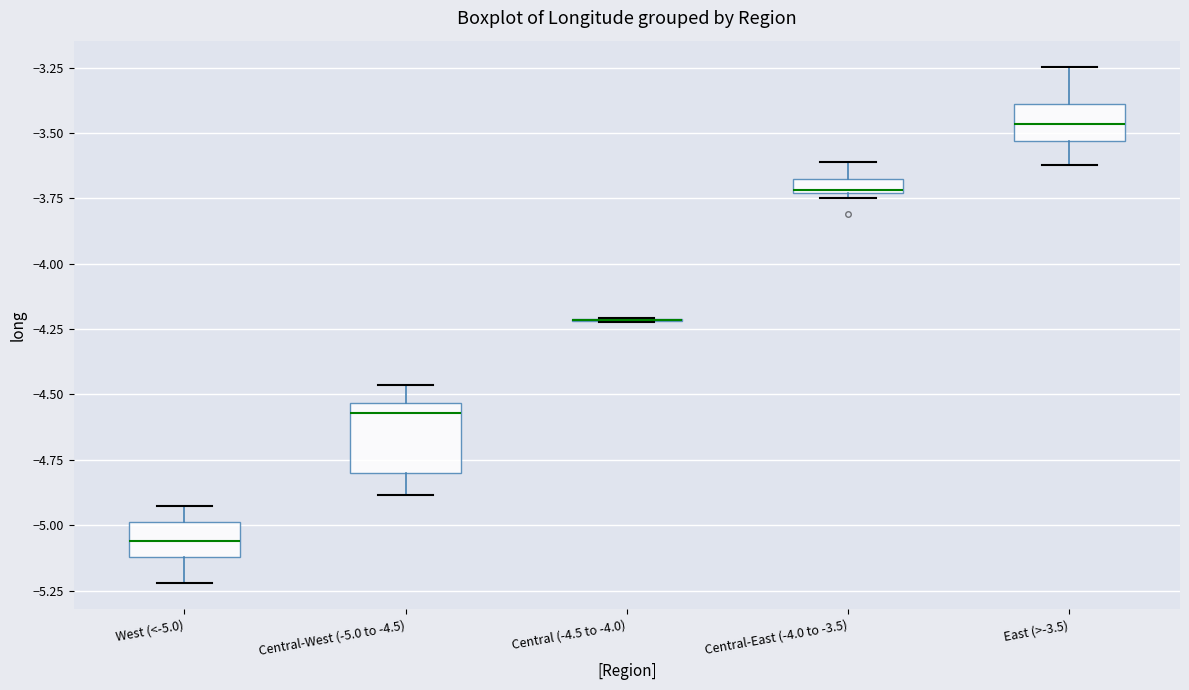

Which box is the tallest, from its lower edge to its upper edge?

Central-West (-5.0 to -4.5)